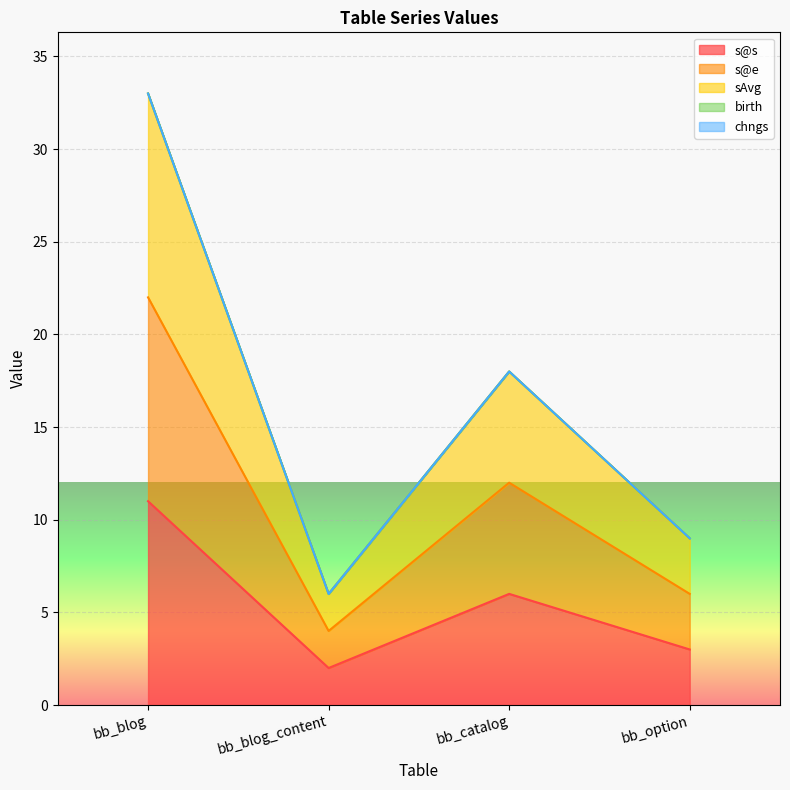

Which series changed the most between bb_blog_content and bb_option?

sAvg